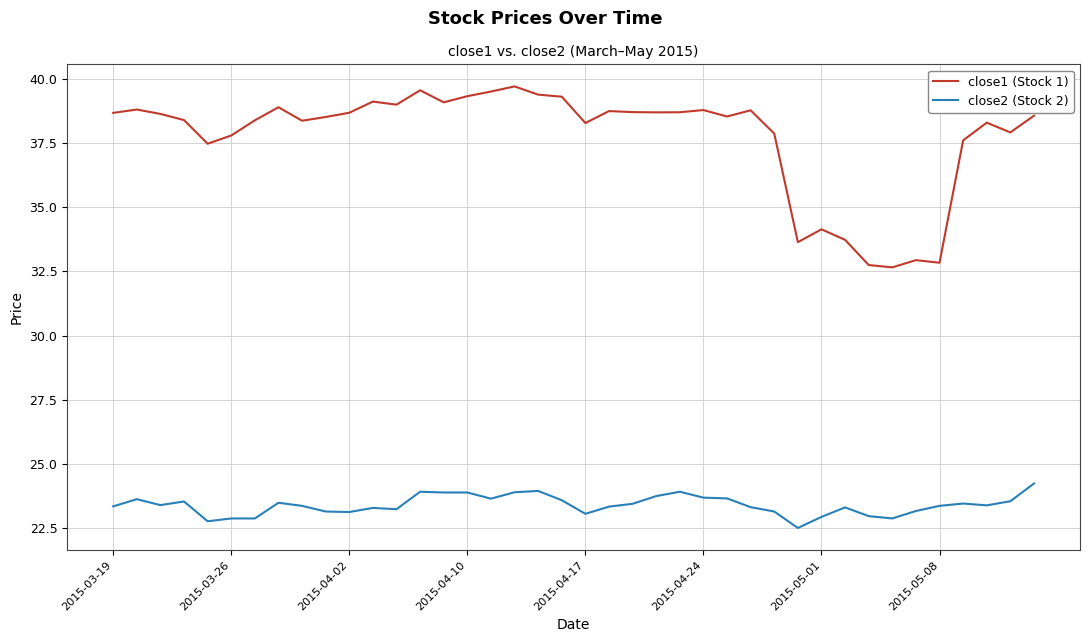

List the series in order of their overall mean, highest first.

close1 (Stock 1), close2 (Stock 2)